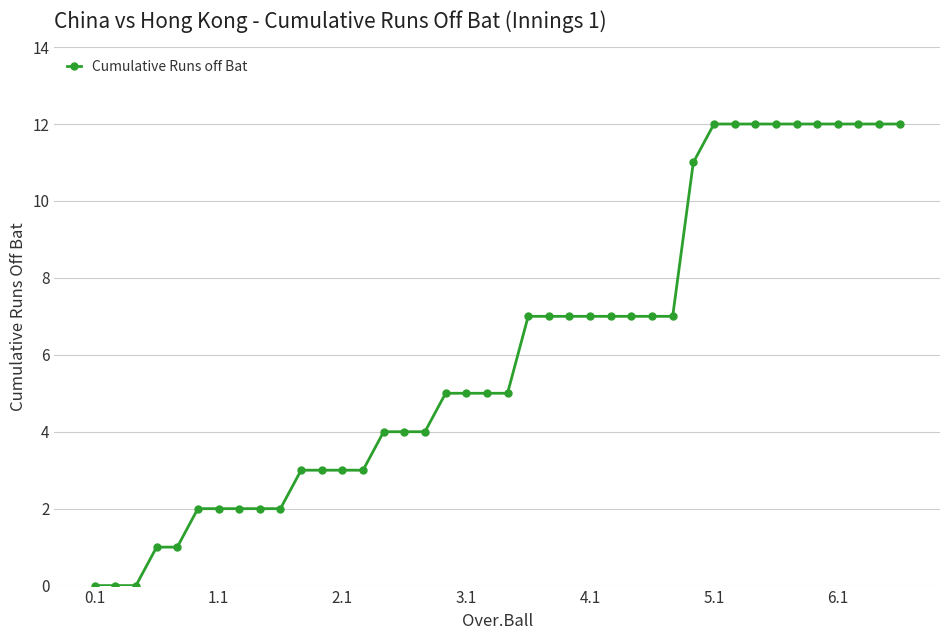

What is the average value?

6